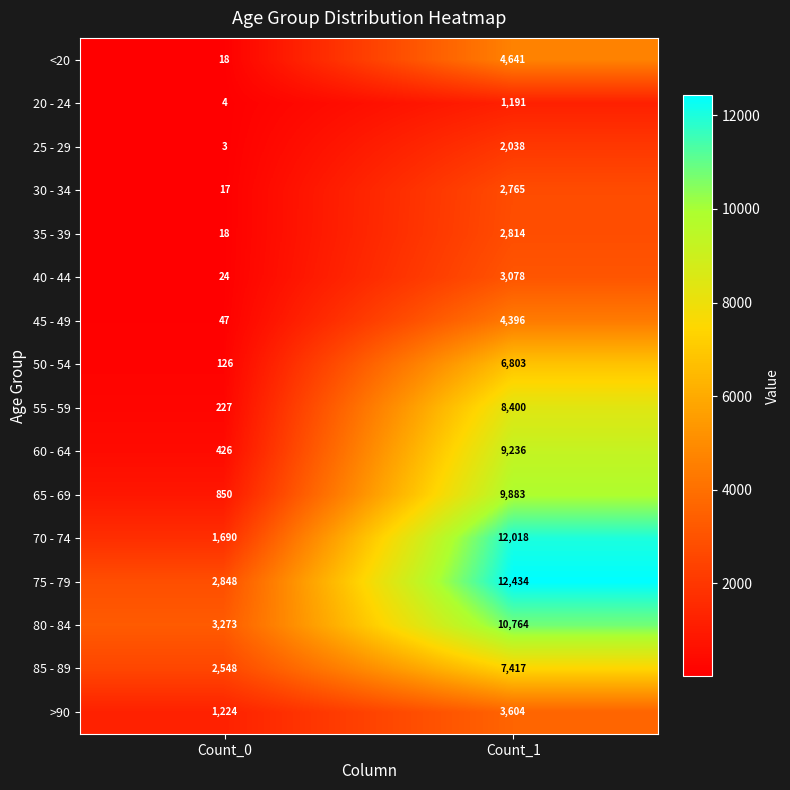

What is the difference between the maximum and minimum values in the 85 - 89 series?

4869